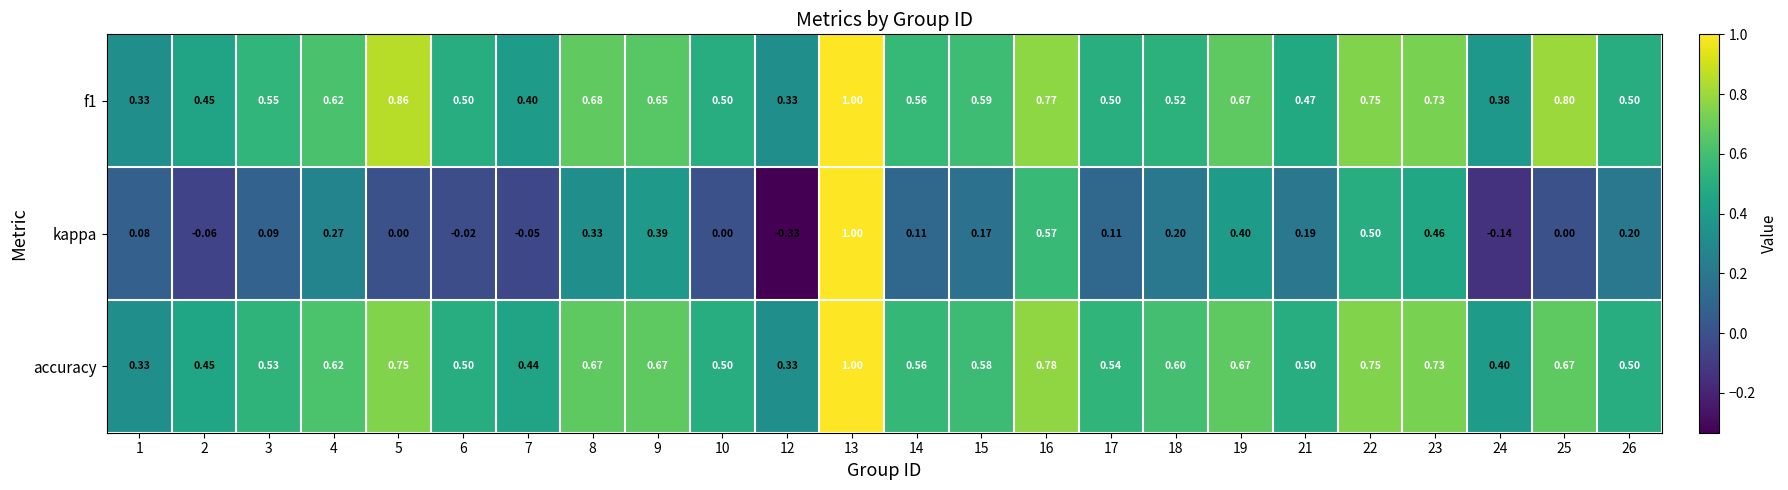

Between 17 and 22, which series saw the biggest shift?

kappa